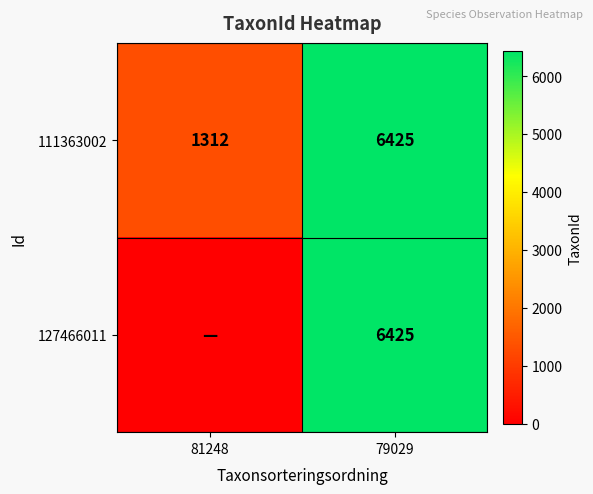

Where is 111363002 nearest to the value 3868?

81248